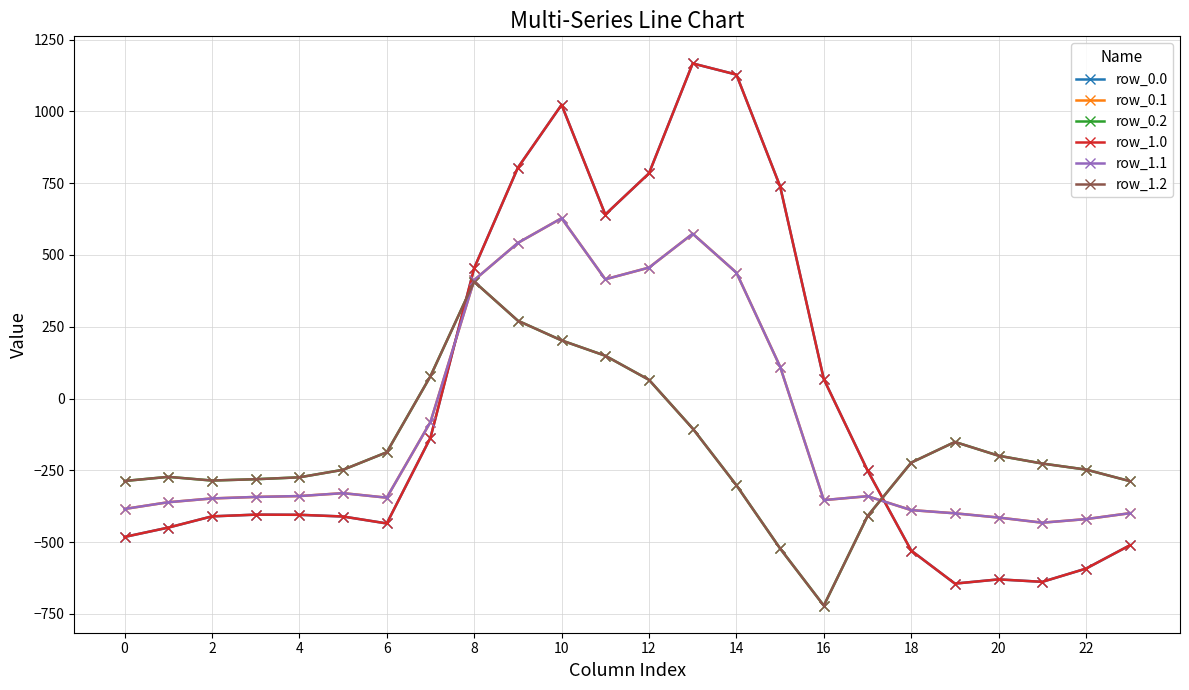

Does the chart have visible grid lines?

Yes